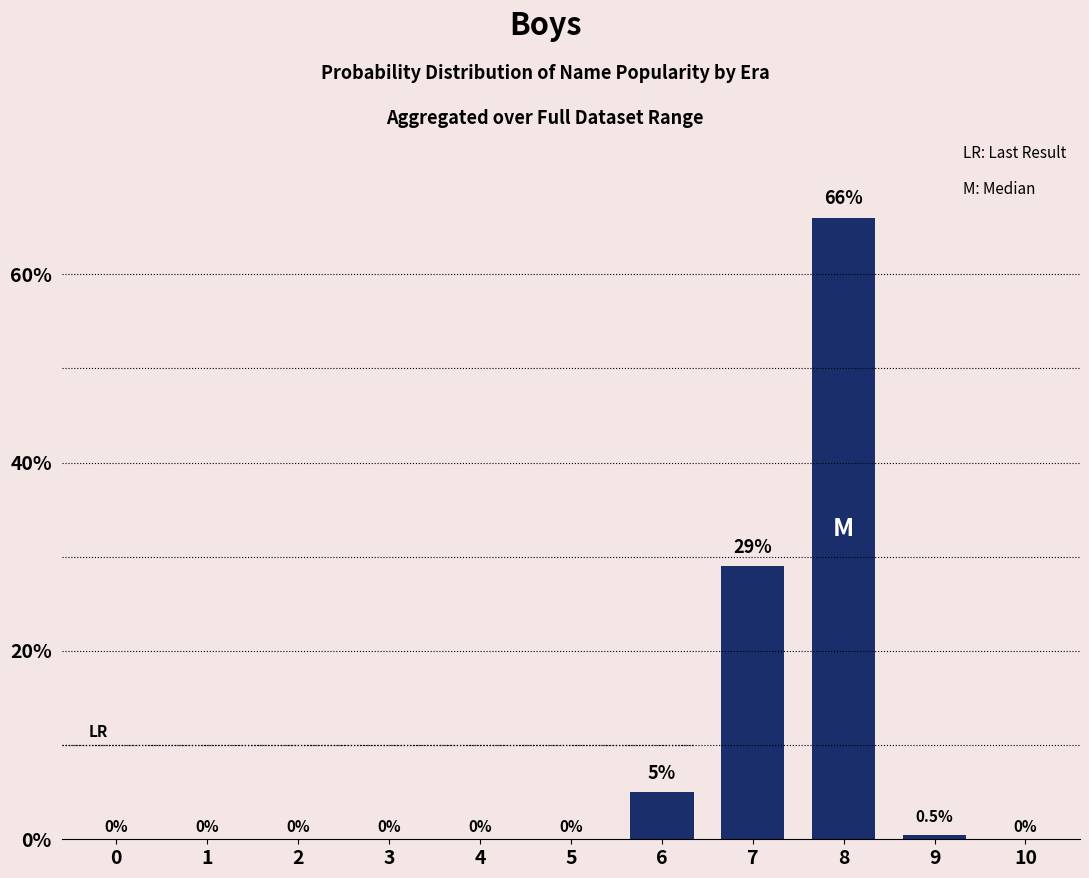

Read the value at 8.

66.0